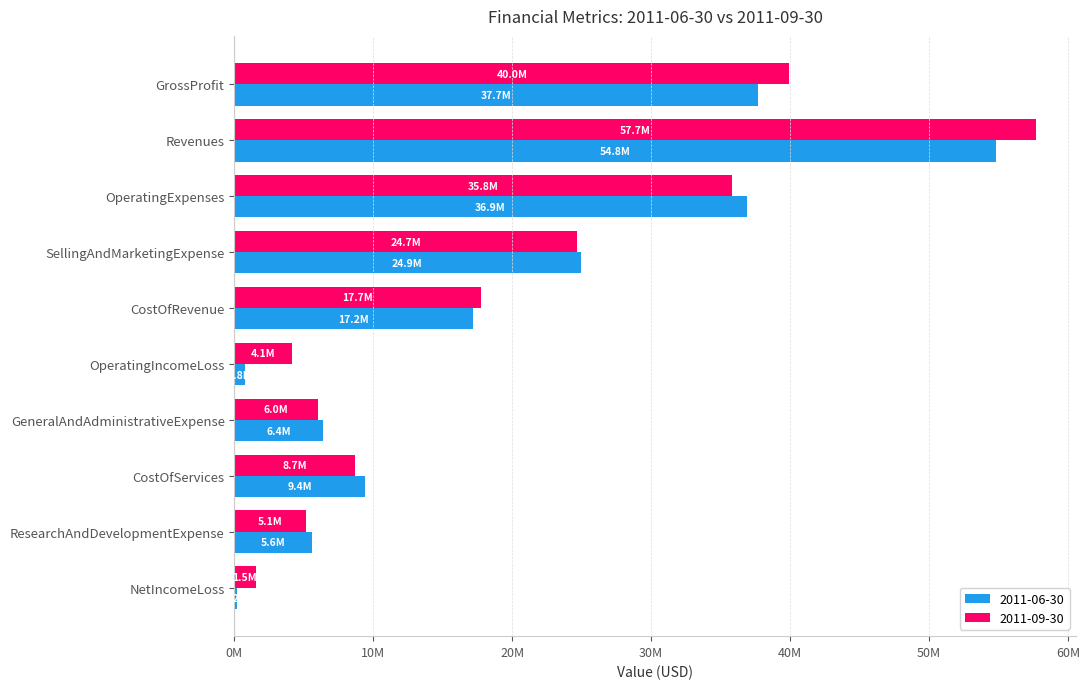

At how many categories does at least one series exceed 50521231?

1